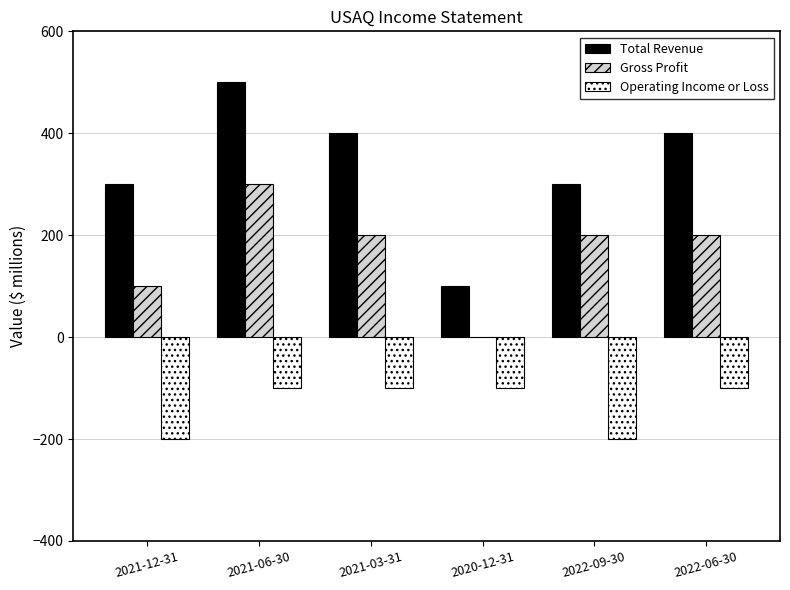

At which category is the sum across all series the highest?

2021-06-30